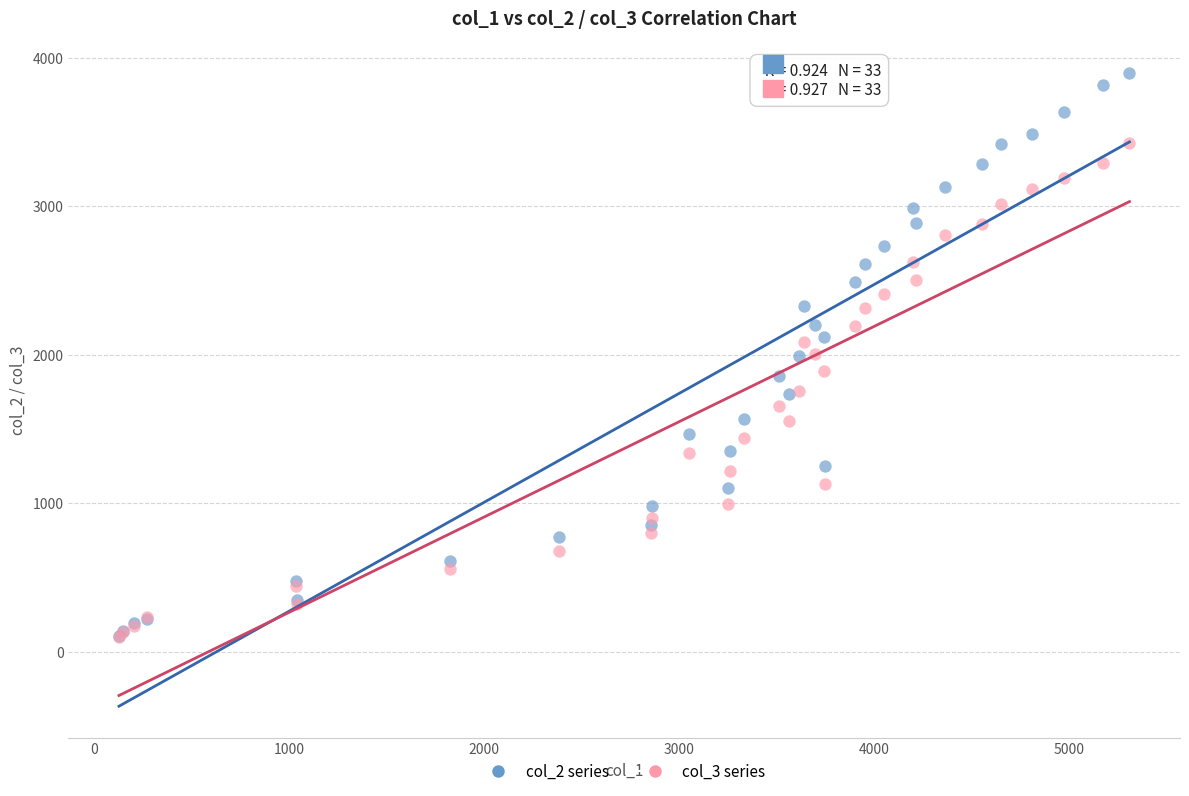

What are all the series names shown in the legend?

col_2 series, col_3 series